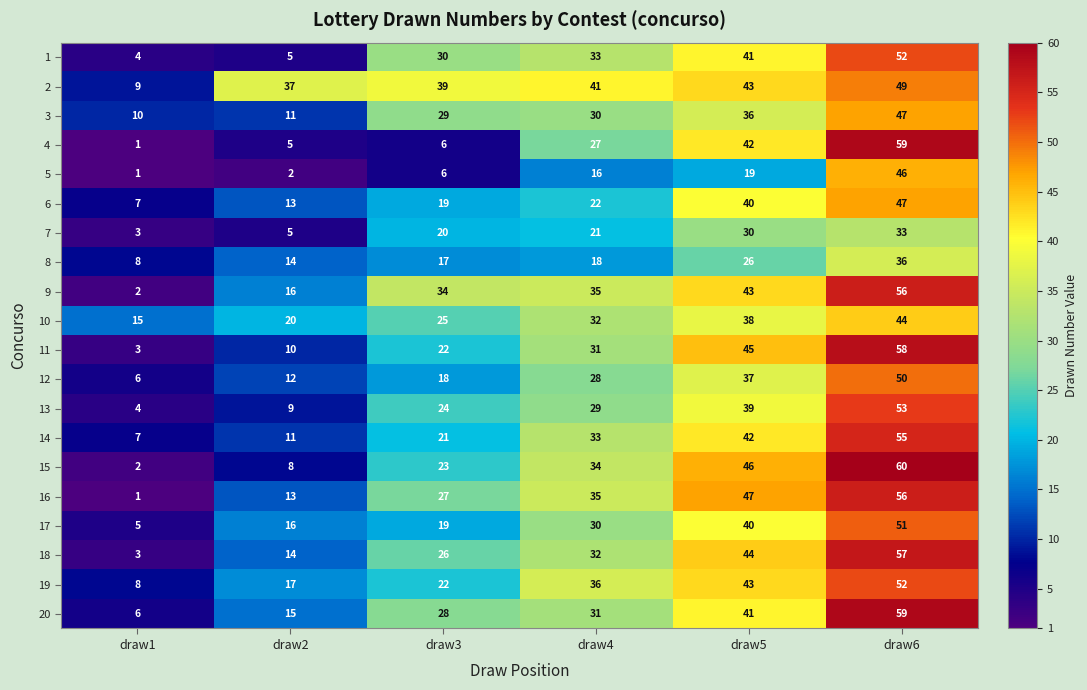

Where is 10 nearest to the value 29?

draw4